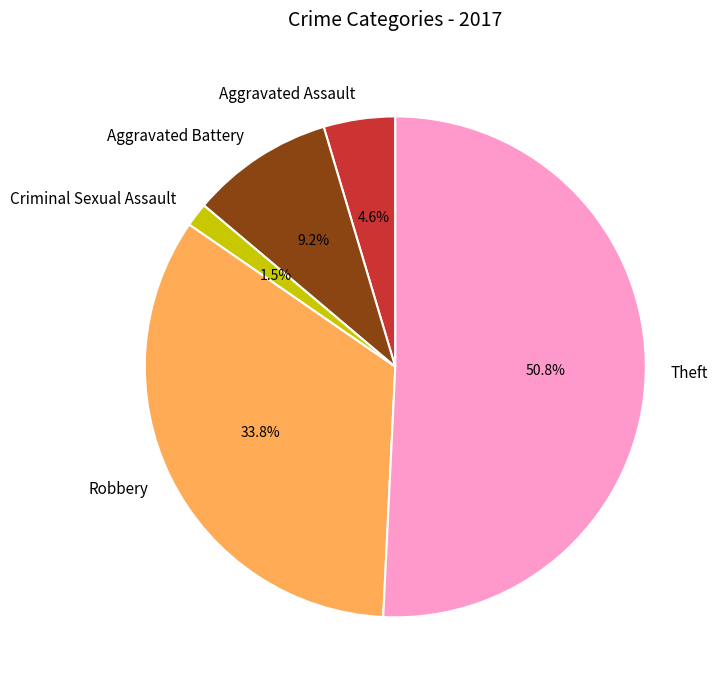

Which category has the smallest portion of the pie?

Criminal Sexual Assault